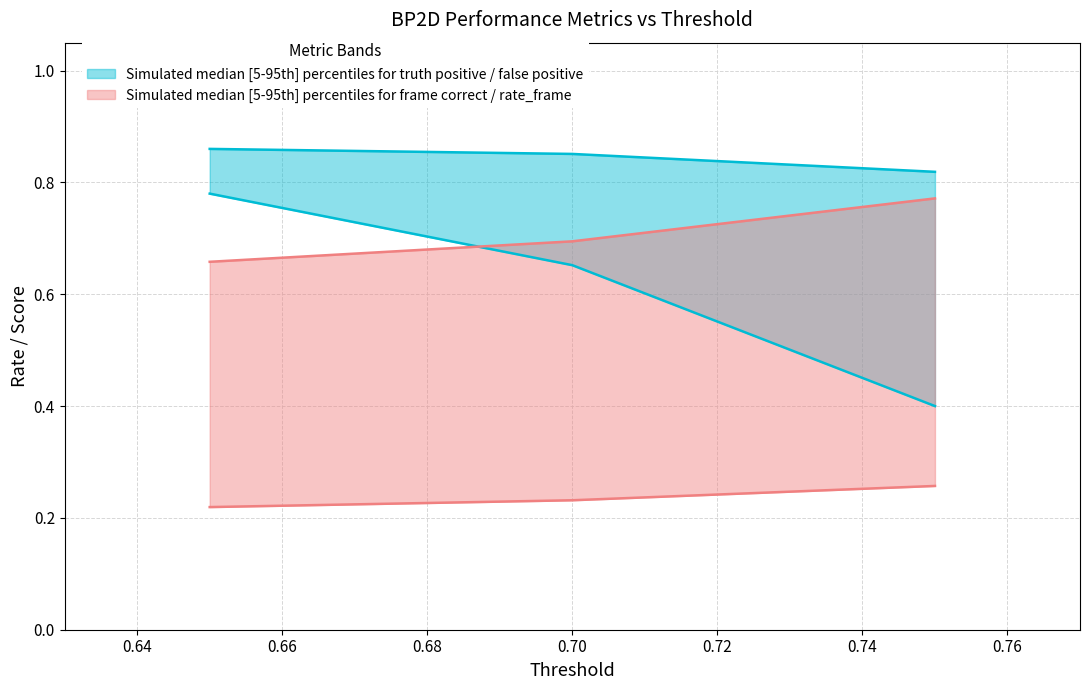

What is the maximum value shown in the chart?

0.9